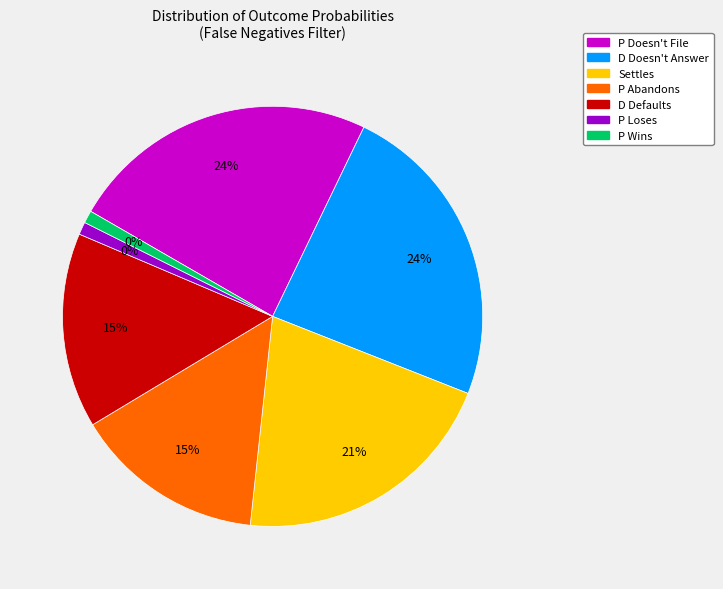

Count the number of slices in the pie.

7